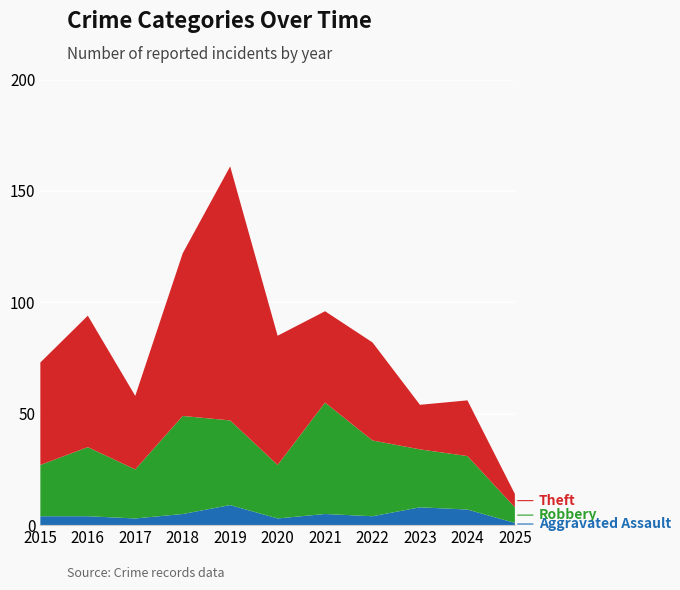

Reading left to right, extract all data points from this chart.

Aggravated Assault: 2015=4	2016=4	2017=3	2018=5	2019=9	2020=3	2021=5	2022=4	2023=8	2024=7	2025=1
Robbery: 2015=23	2016=31	2017=22	2018=44	2019=38	2020=24	2021=50	2022=34	2023=26	2024=24	2025=7
Theft: 2015=46	2016=59	2017=33	2018=73	2019=114	2020=58	2021=41	2022=44	2023=20	2024=25	2025=6